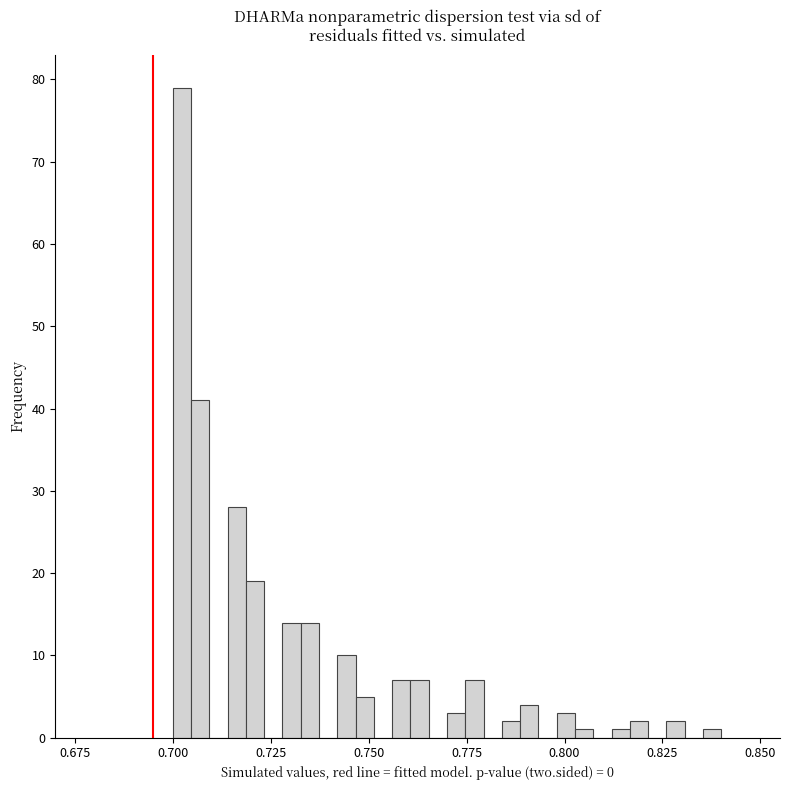

Read against the x-axis, roughly where is the centre of the tallest bar?

0.700